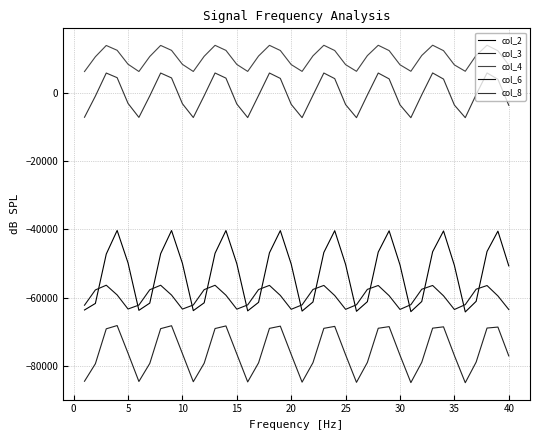

How many lines are shown in the chart?

5